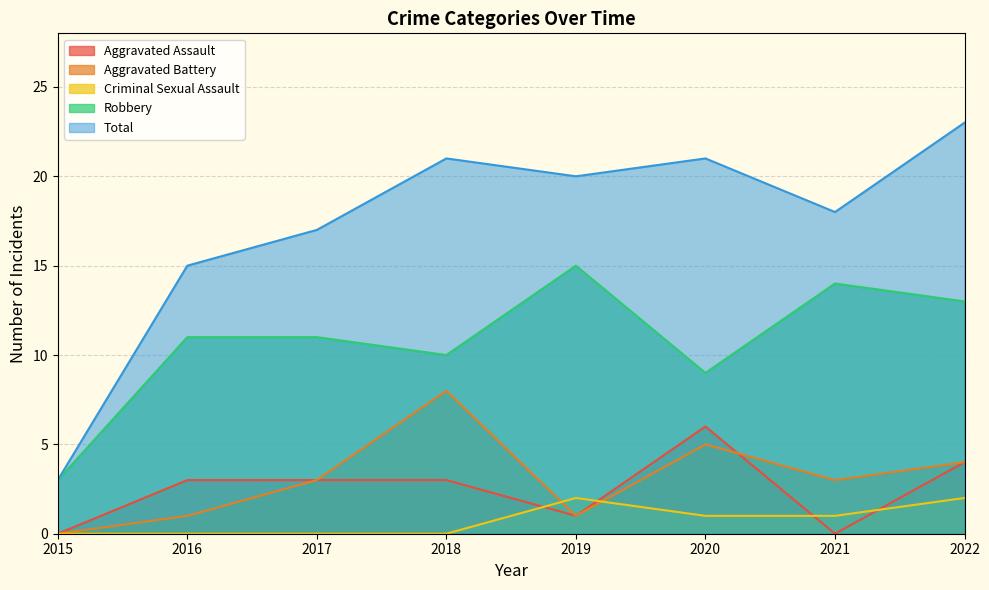

Reading right to left, transcribe all the data shown in this chart.

Aggravated Assault: 4	0	6	1	3	3	3	0
Aggravated Battery: 4	3	5	1	8	3	1	0
Criminal Sexual Assault: 2	1	1	2	0	0	0	0
Robbery: 13	14	9	15	10	11	11	3
Total: 23	18	21	20	21	17	15	3